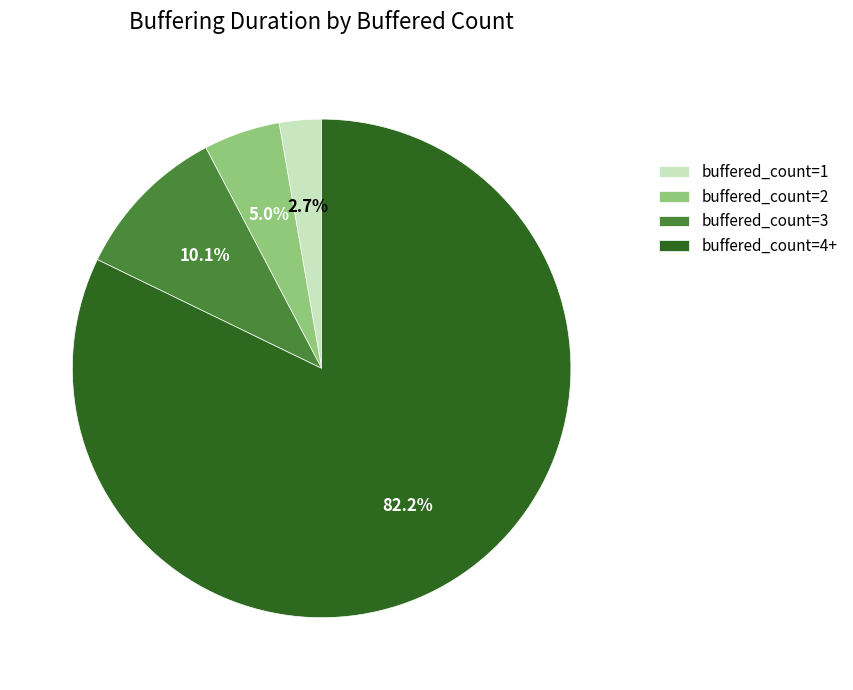

What is the smallest slice in the pie chart?

buffered_count=1